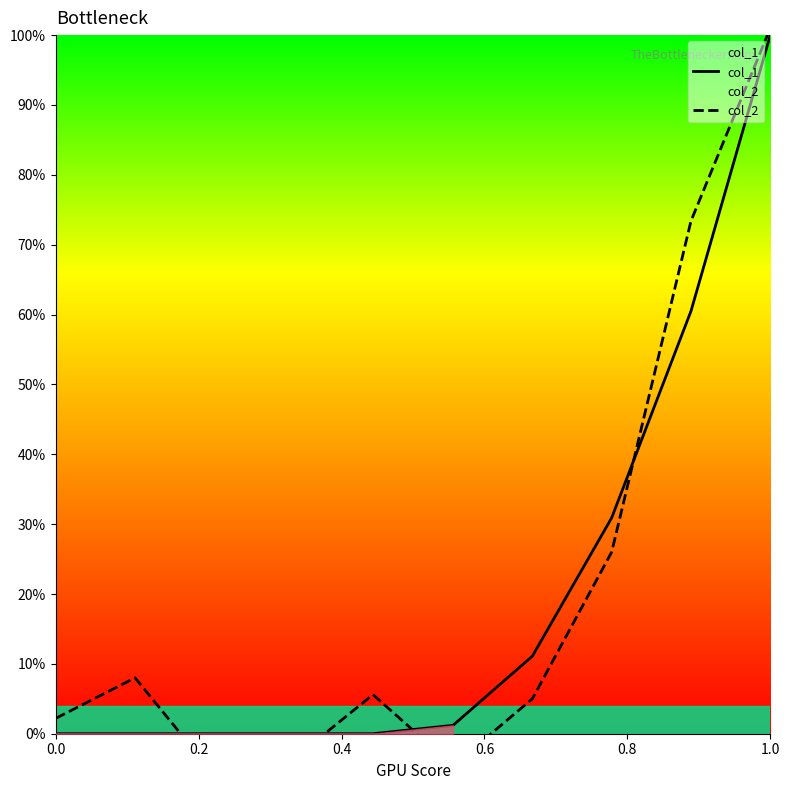

What position from the left is 0.0?

1